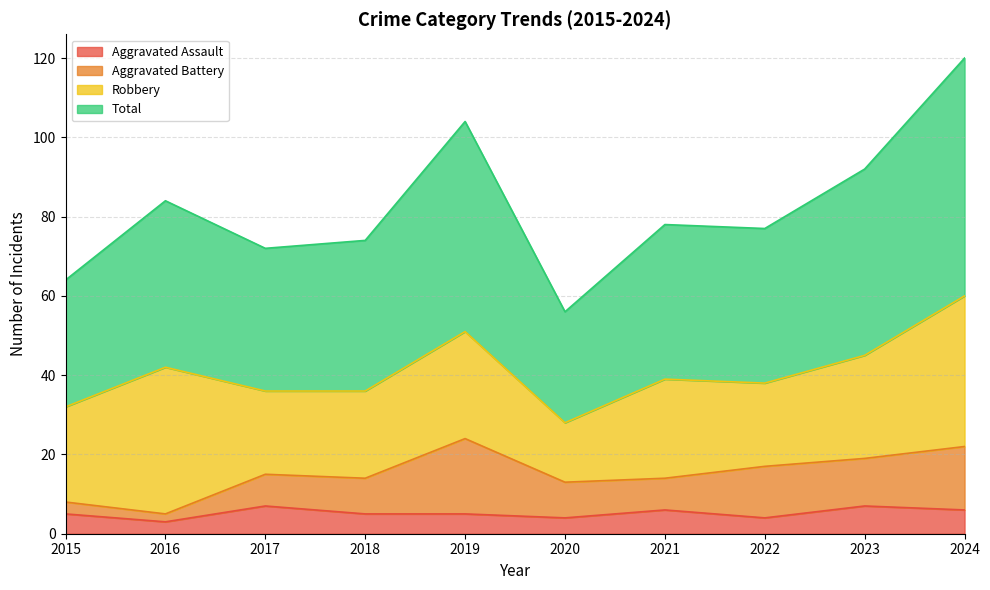

Count the Aggravated Assault values in the range 4 to 6.

7